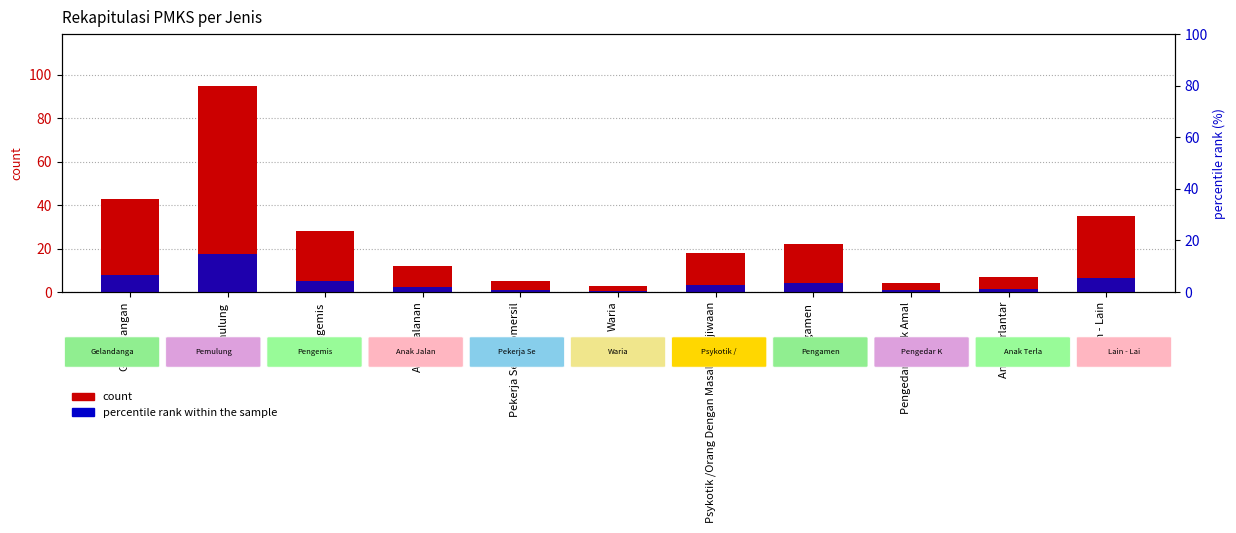

Rank the series by their average value, from lowest to highest.

percentile rank within the sample, count